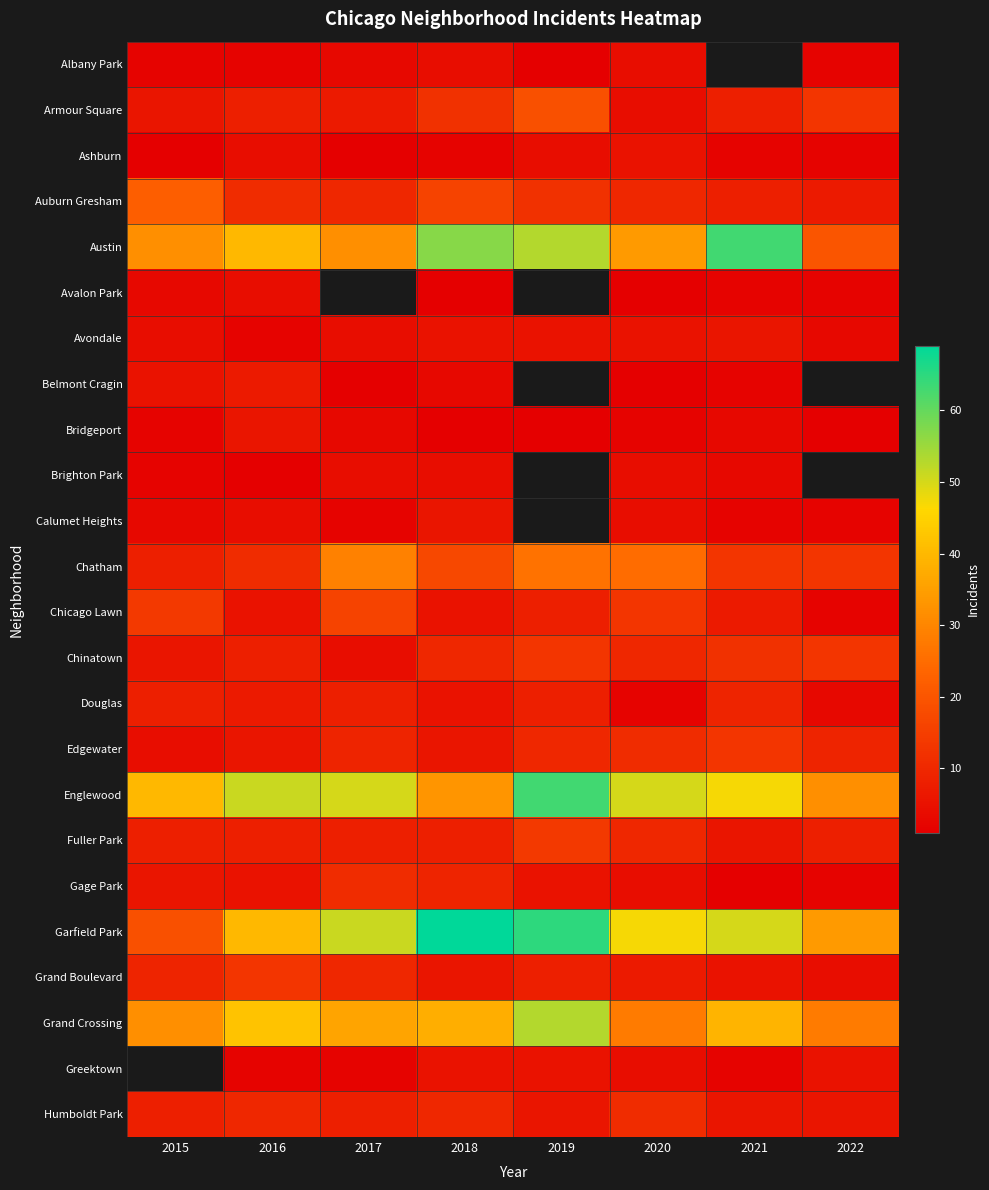

Which series has the widest spread of values?

Garfield Park